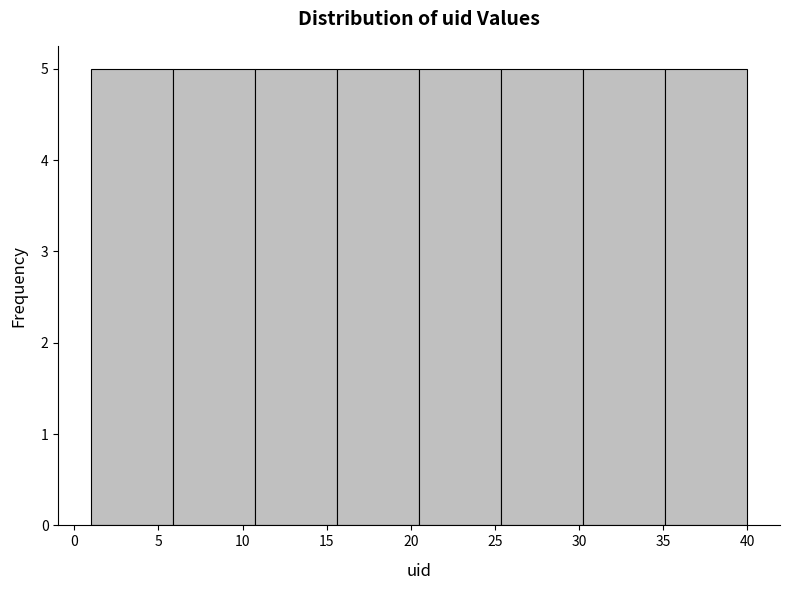

Reading left to right, transcribe this chart: for each bar, give the range it covers on the x-axis and its height. Neither the bar edges nor the heights are printed on the chart, so give them approximately, as read against the axes.

1.0 to 6.0: 5
6.0 to 11.0: 5
11.0 to 15.5: 5
15.5 to 20.5: 5
20.5 to 25.5: 5
25.5 to 30.5: 5
30.5 to 35.0: 5
35.0 to 40.0: 5